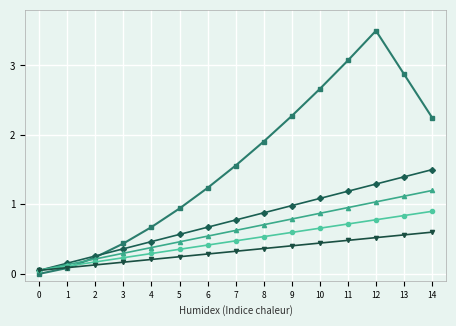

What is the spread (max minus min) of values at 8?

1.5